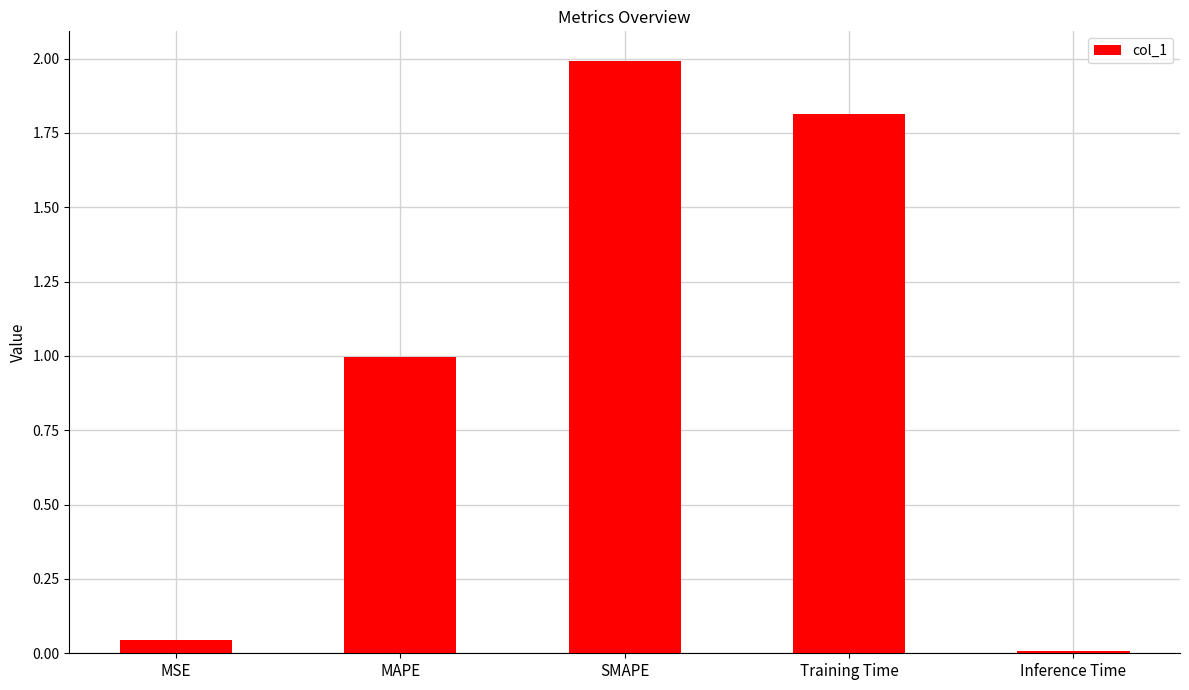

What is the difference between the values at MAPE and SMAPE?

1.0